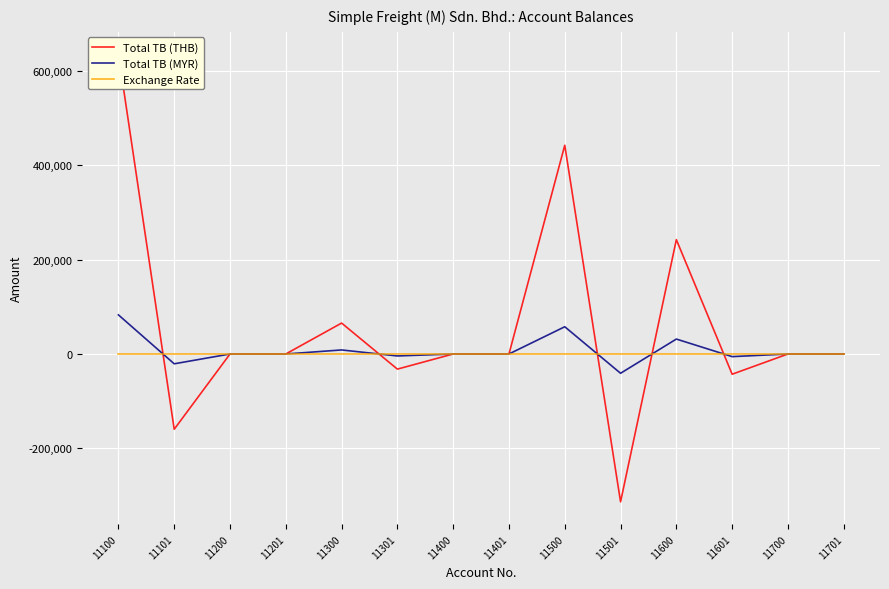

At how many categories does at least one series exceed 542388?

1